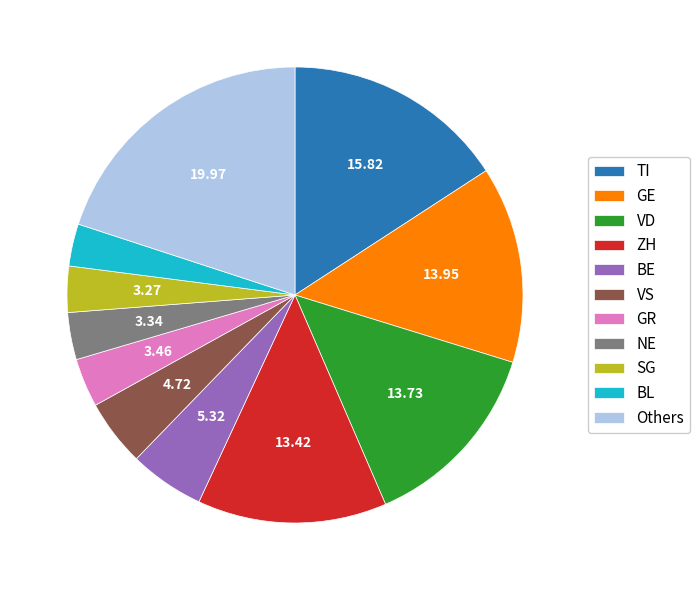

What is the ratio of the value at TI to the value at VD?

1.2